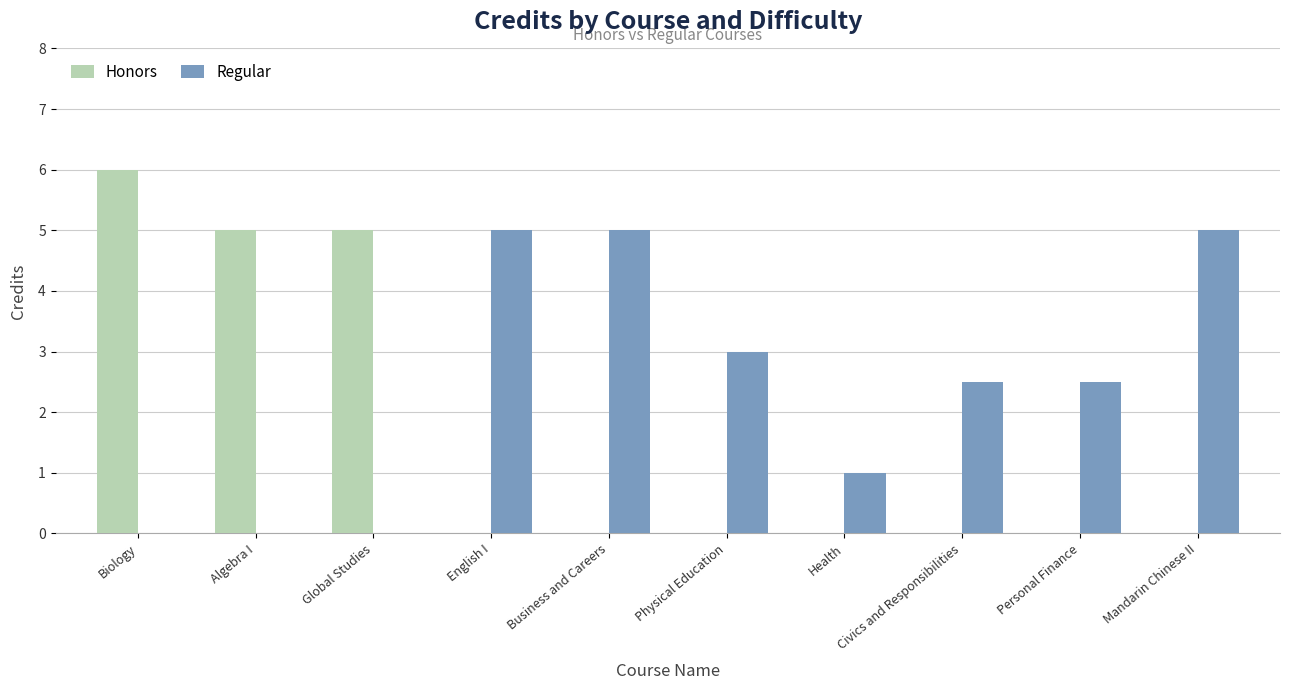

Does the chart contain stacked bars?

No